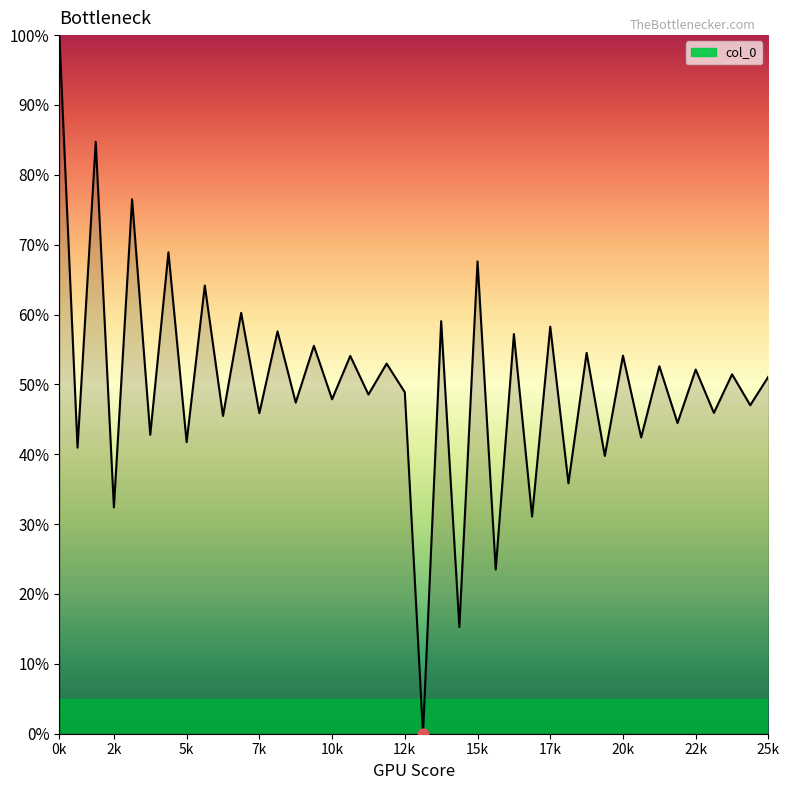

What is the greatest value displayed?

100.0